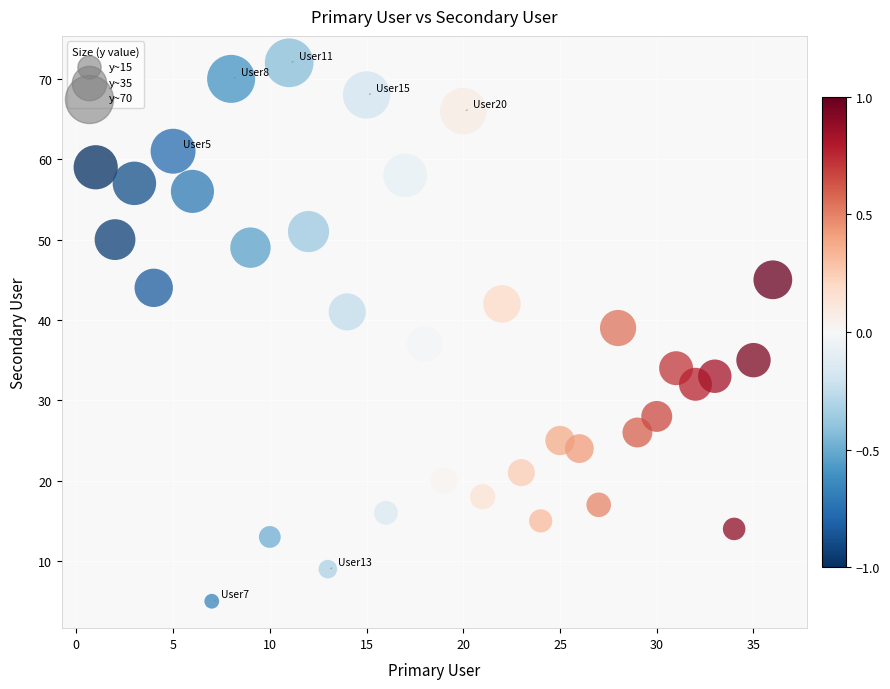

What is the range of Y values (max minus min)?

67